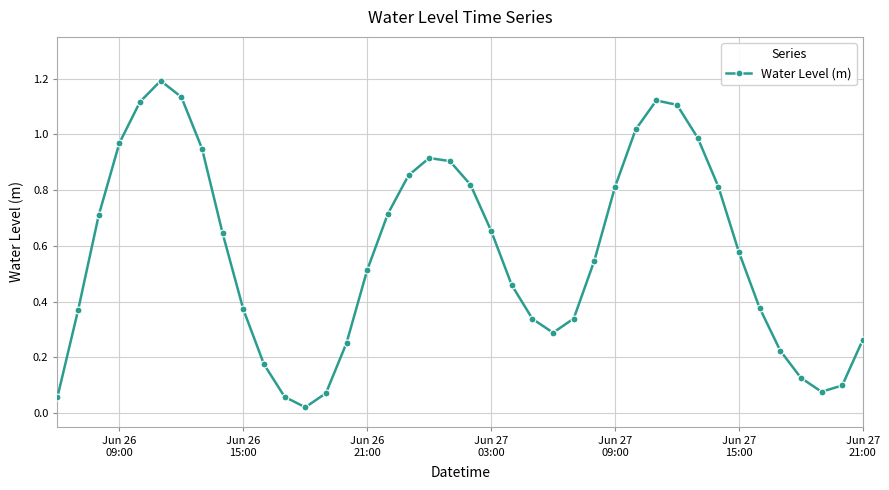

How many interior local valleys (lower than both neighbors) does the data have?

3